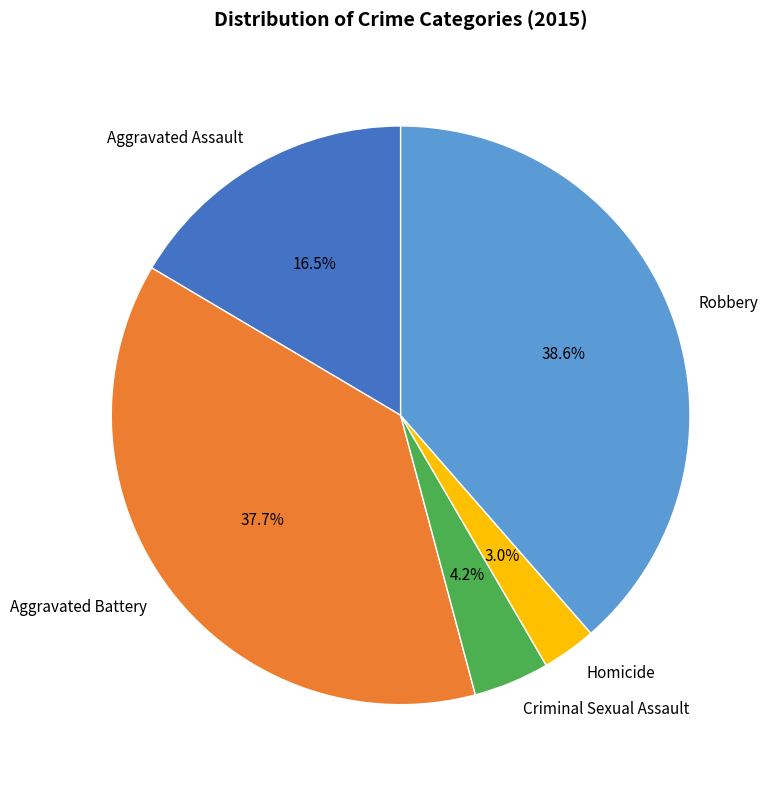

Is it true that Aggravated Assault is 7% of the pie?

False